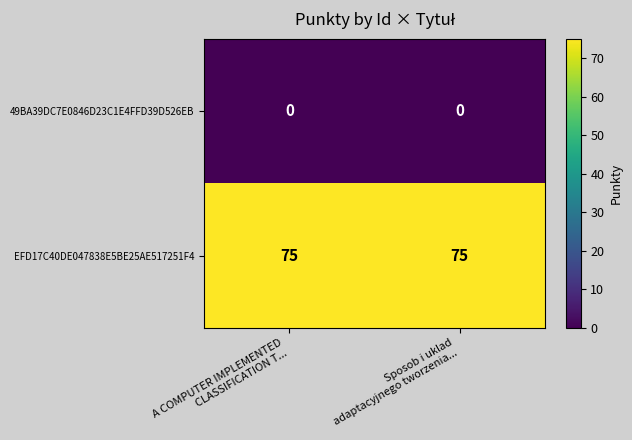

Which series has the largest total across all categories?

EFD17C40DE047838E5BE25AE517251F4